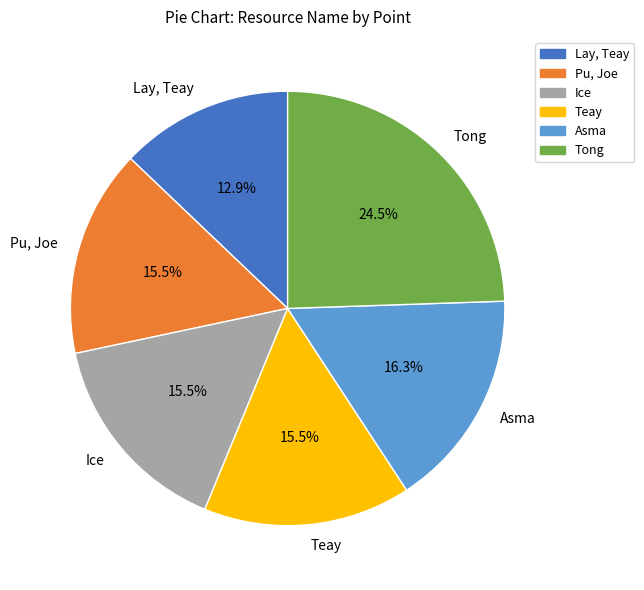

What is the smallest slice in the pie chart?

Lay, Teay